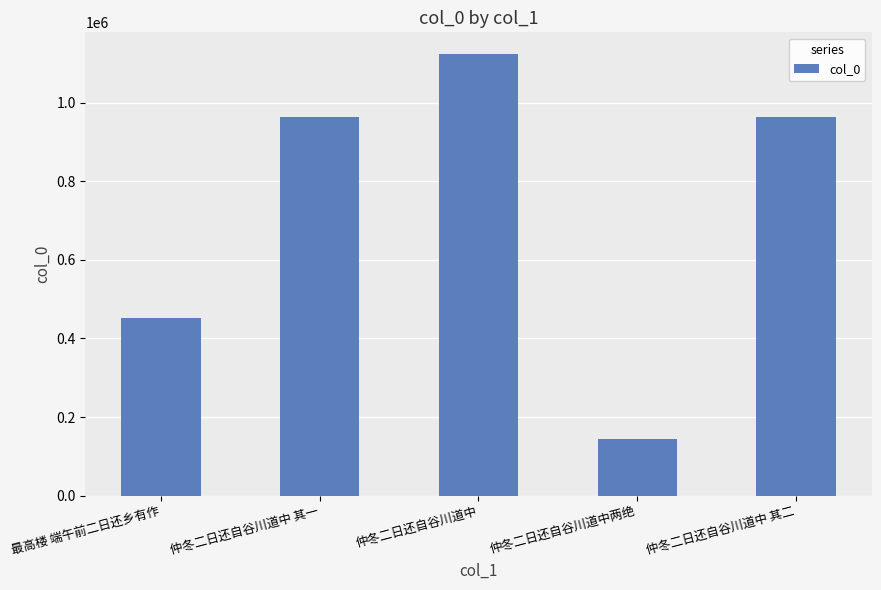

What position from the left is 仲冬二日还自谷川道中两绝?

4